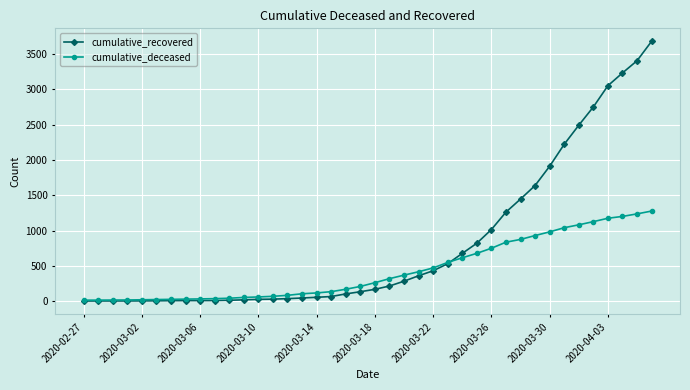

How many lines are shown in the chart?

2